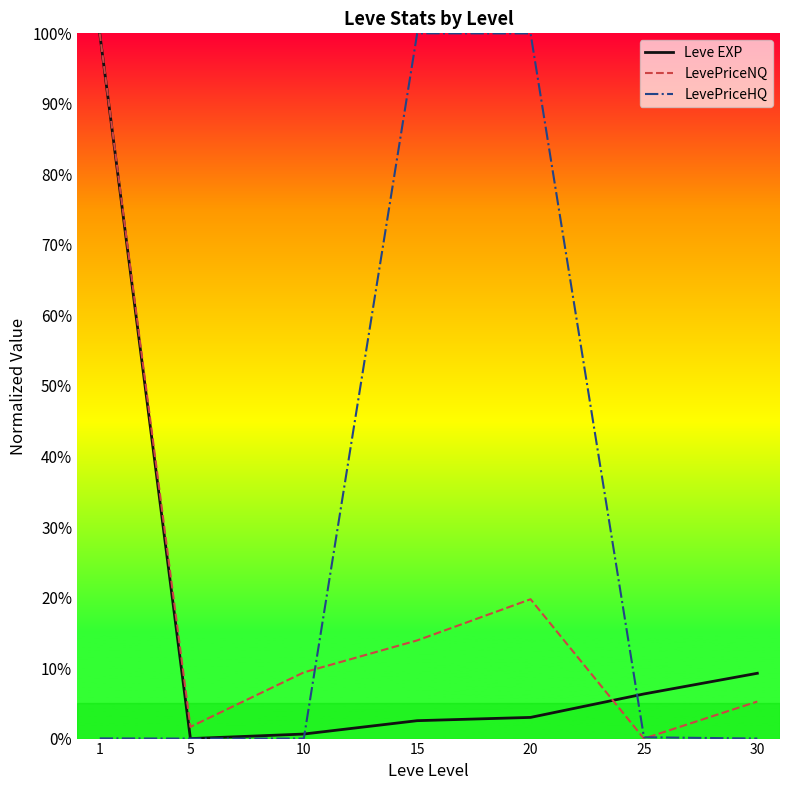

Rank the series at 30 from highest to lowest value.

Leve EXP, LevePriceNQ, LevePriceHQ